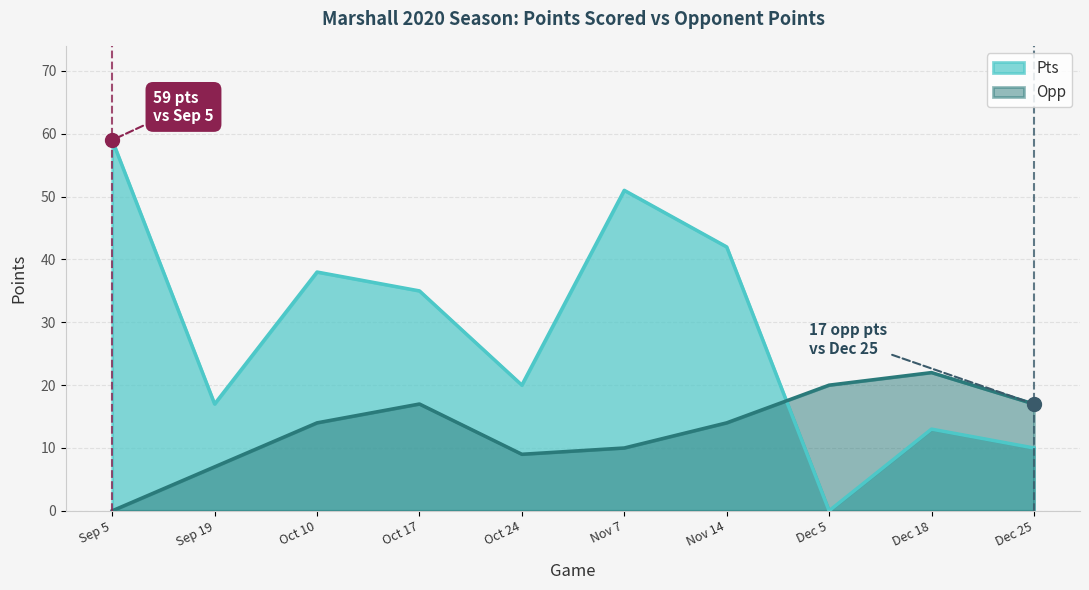

Which series contains the lowest Y value?

Pts